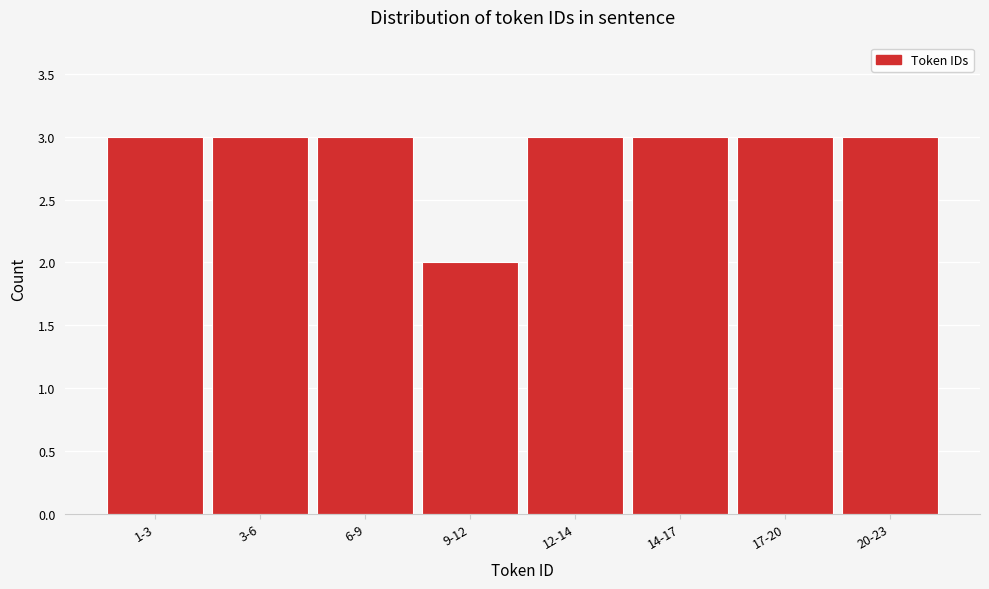

Reading right to left, extract all data points from this chart.

3	3	3	3	2	3	3	3